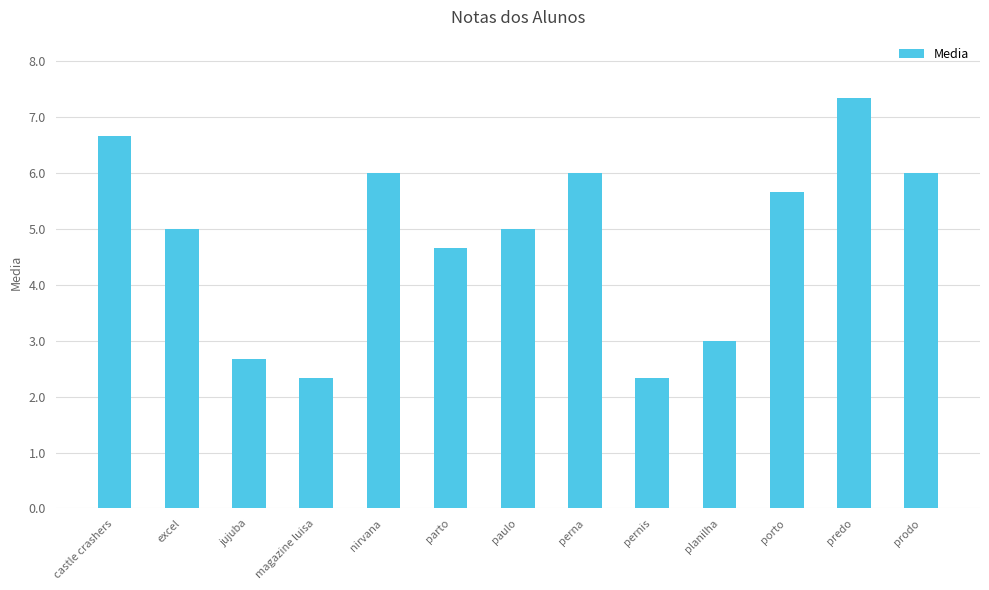

How many series are shown in this chart?

1